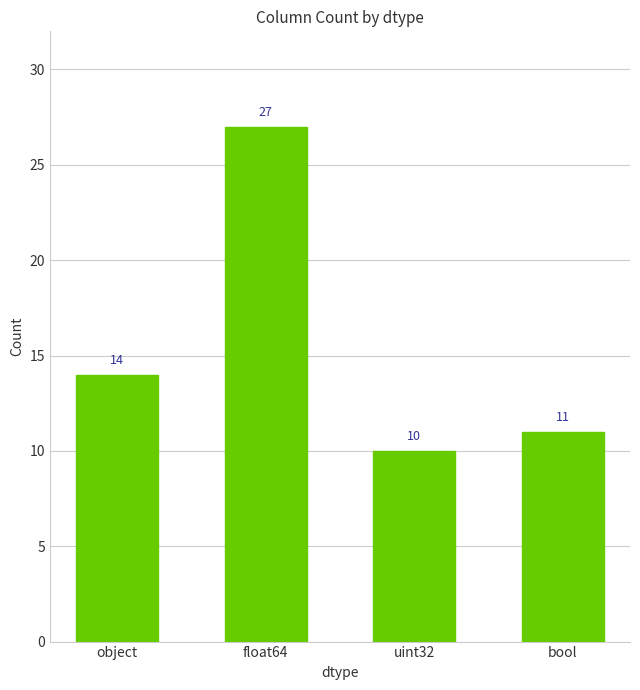

How many categories are shown in the chart?

4